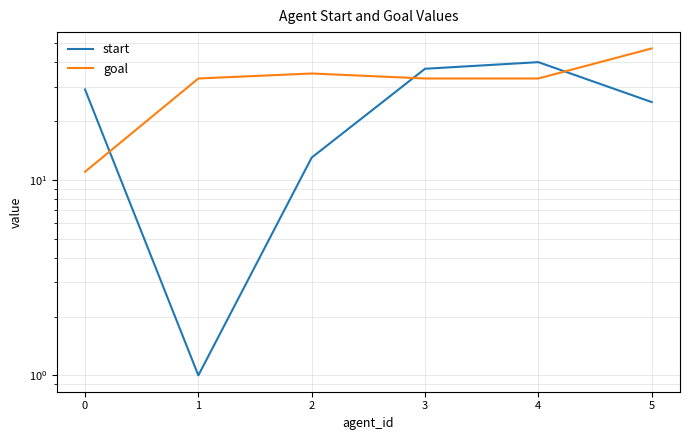

True or false: start has a value of 19 at 2.

False